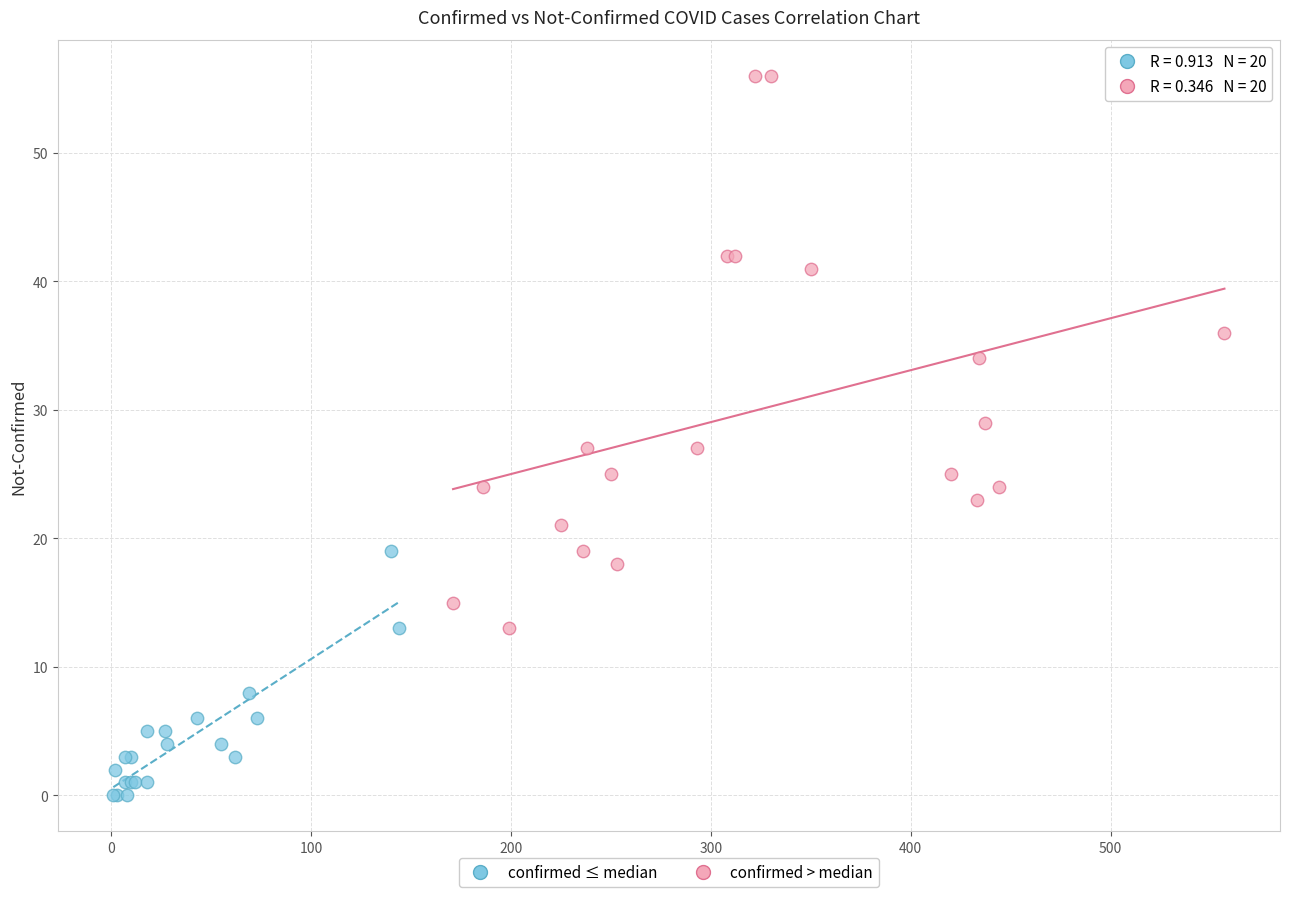

Which series reaches the maximum Y coordinate?

confirmed > median